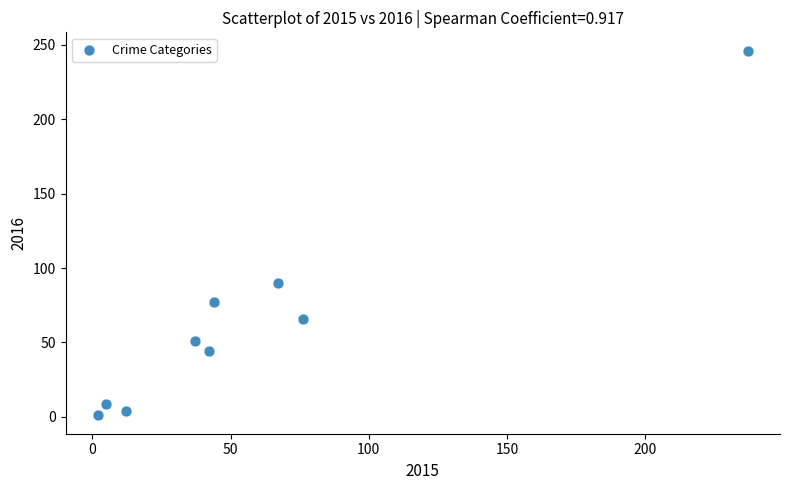

What Y value in the scatter plot is closest to 123?

90